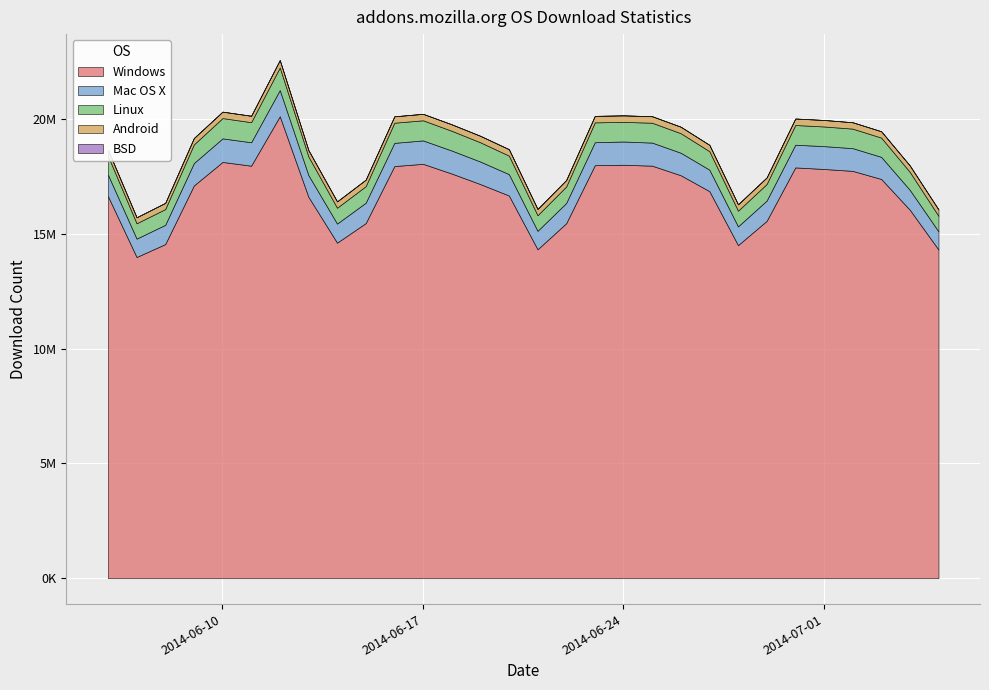

True or false: Linux and BSD cross at least once.

False